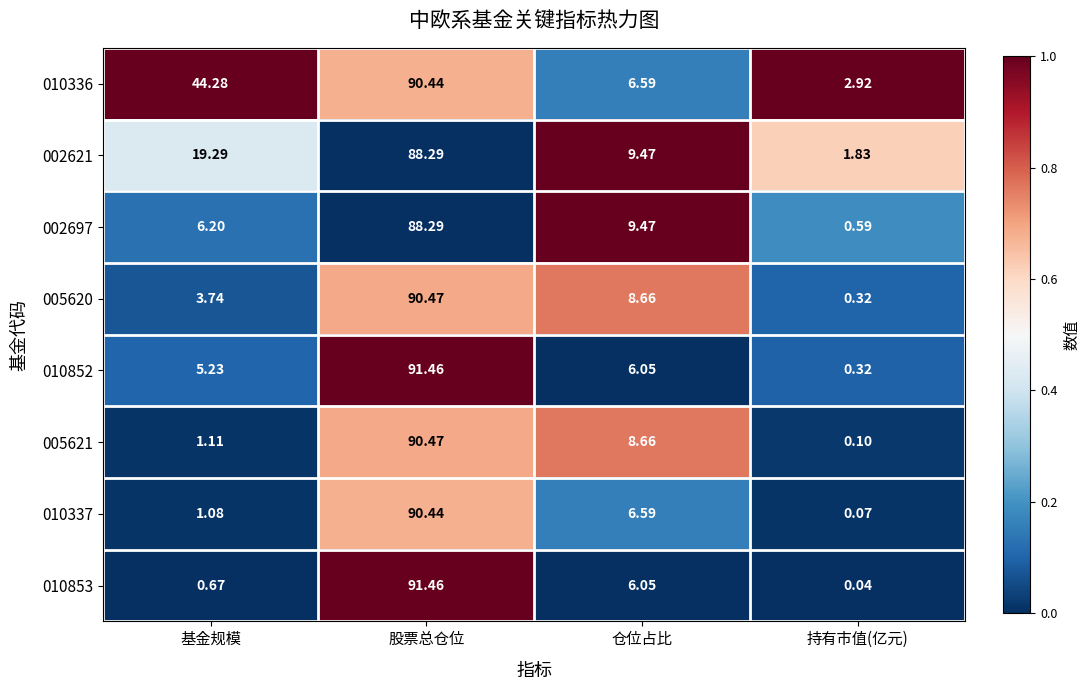

Rank the categories by 010336 value from highest to lowest.

股票总仓位, 基金规模, 仓位占比, 持有市值(亿元)